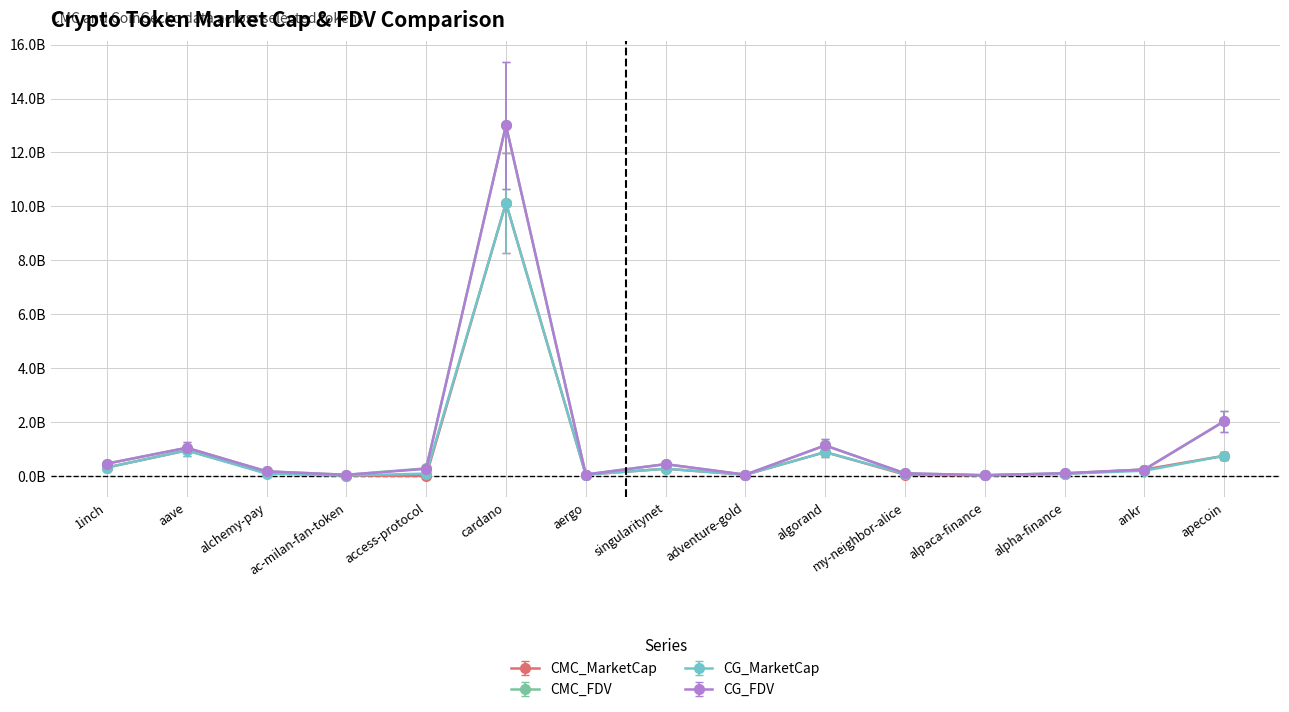

What are all the series names shown in the legend?

CMC_MarketCap, CMC_FDV, CG_MarketCap, CG_FDV